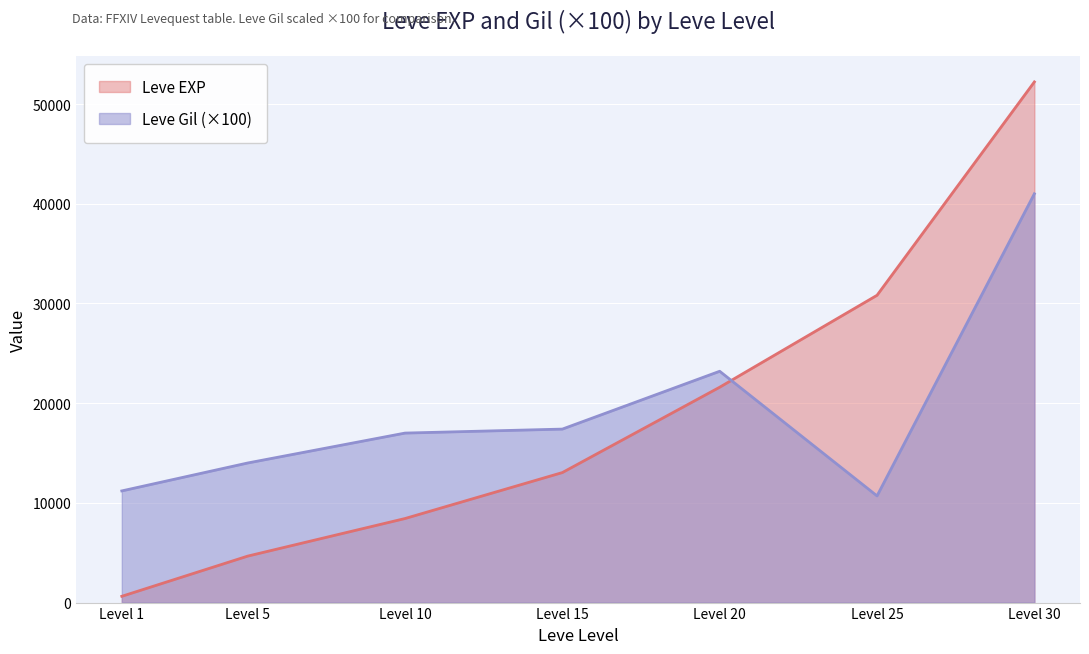

How many lines are shown in the chart?

2